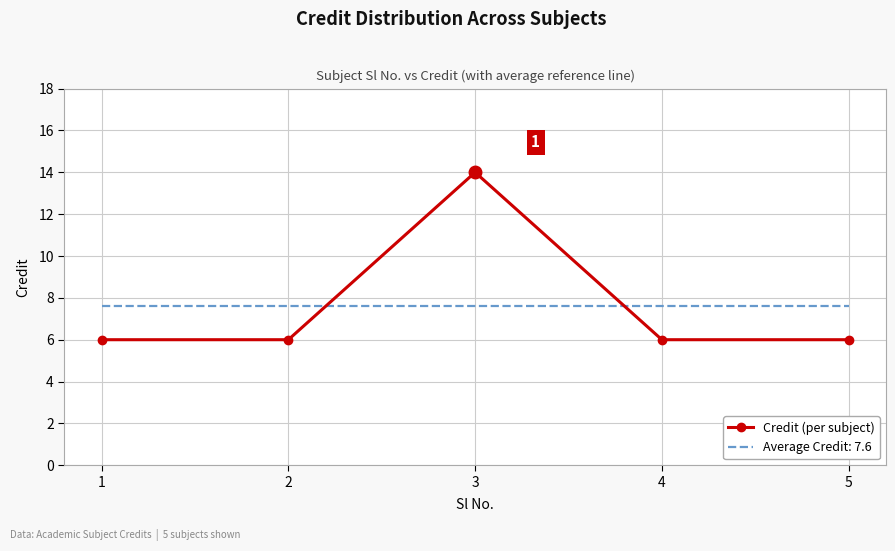

Which series has the largest range (max minus min)?

Credit (per subject)